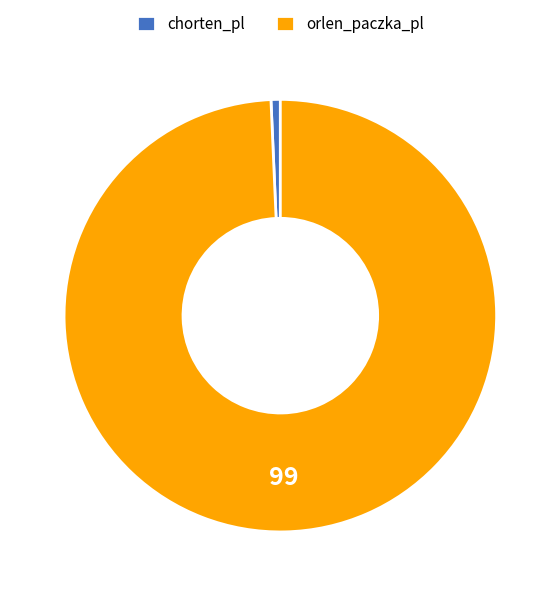

What is the largest slice in the pie chart?

orlen_paczka_pl